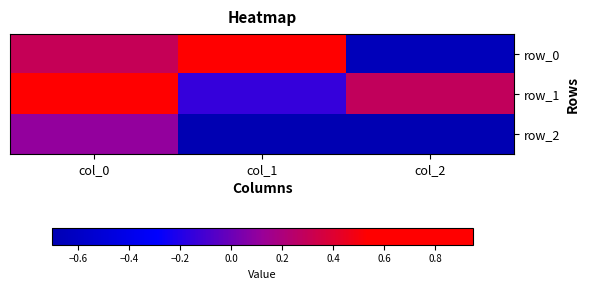

Is the value of row_2 at col_1 greater than the value of row_0 at col_0?

No